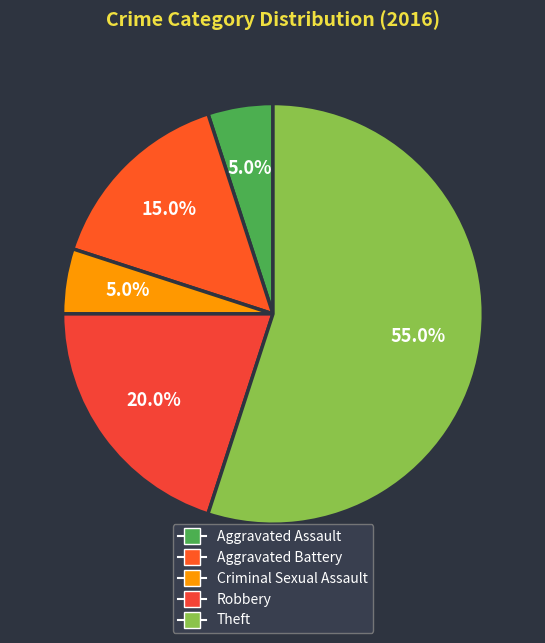

Count the number of slices in the pie.

5